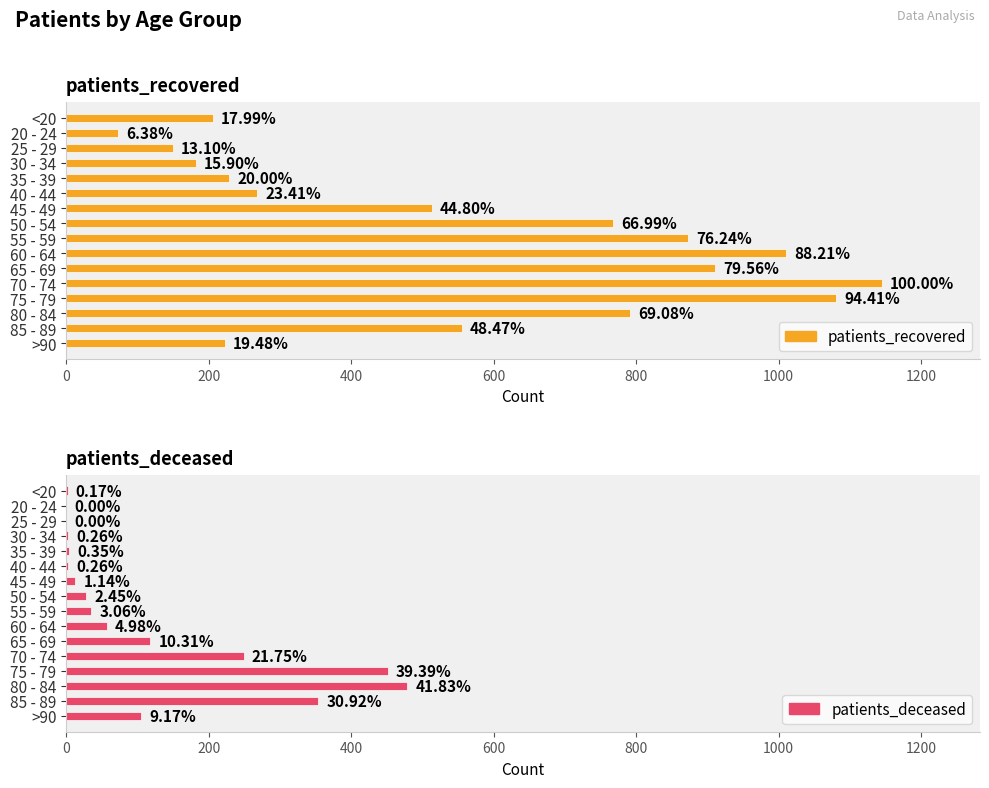

How many bars are there in each group?

2